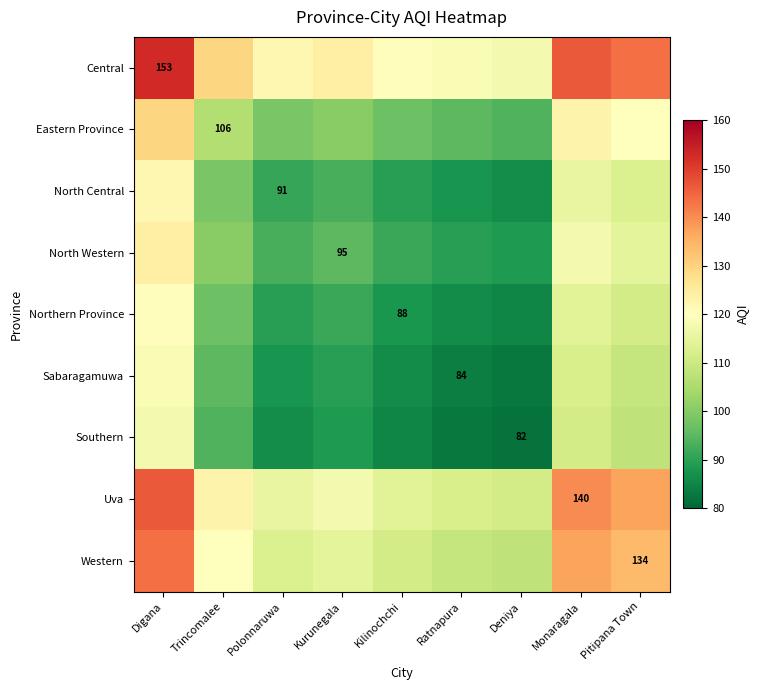

At which label does Uva reach its peak?

Digana